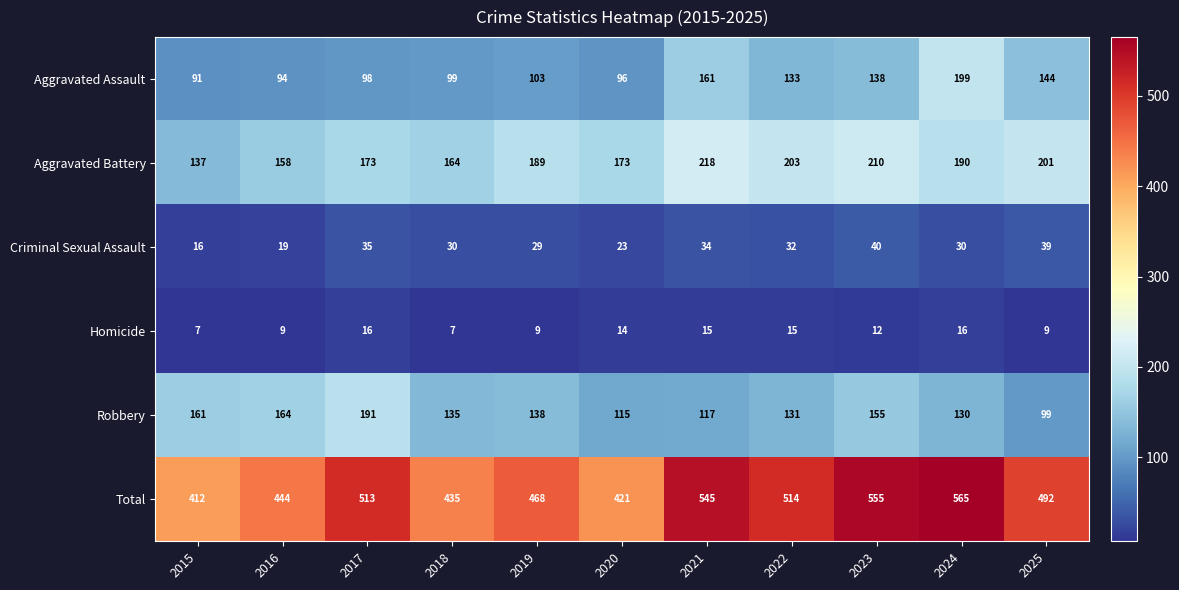

At which label does Aggravated Assault reach its minimum?

2015